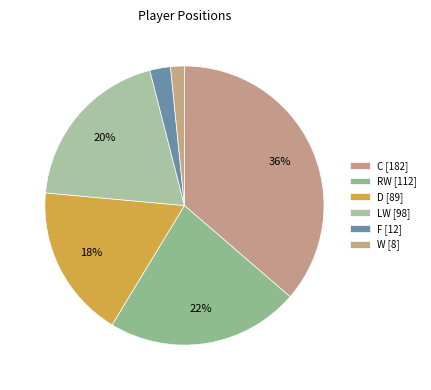

To the nearest percent, what is the difference between the largest and smallest slice percentages?

35%